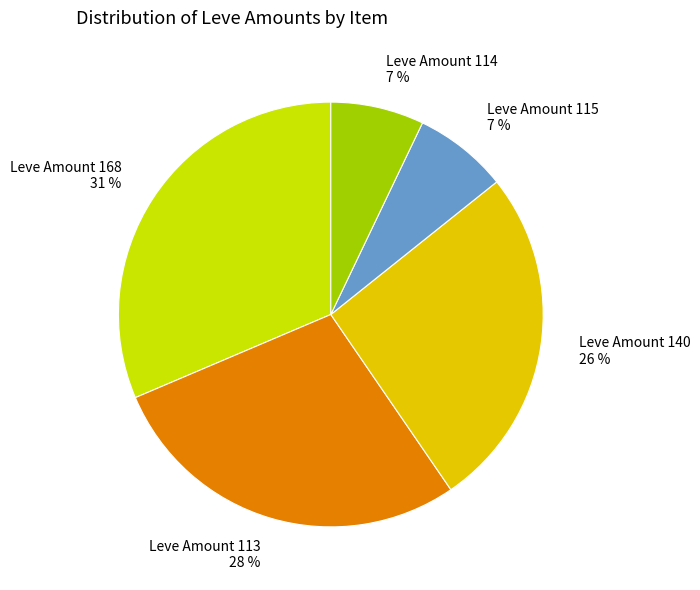

Which category has the biggest portion of the pie?

Leve Amount 168